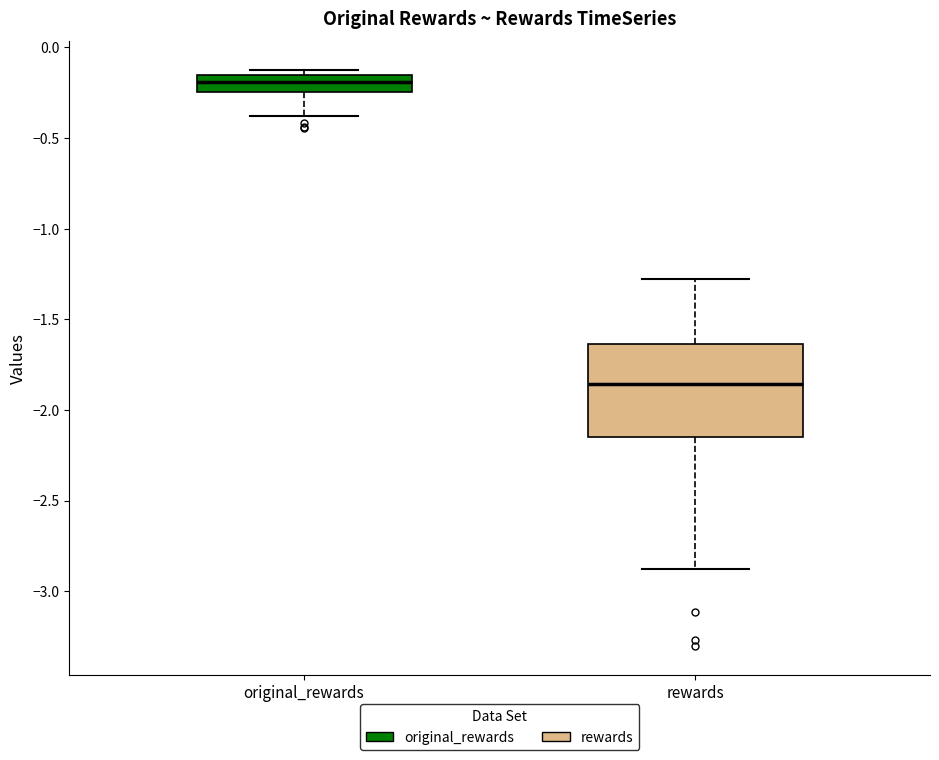

Where is the lower edge of the box for original_rewards on the y-axis? The values are not printed on the chart, so give them approximately, as read against the axis.

-0.25